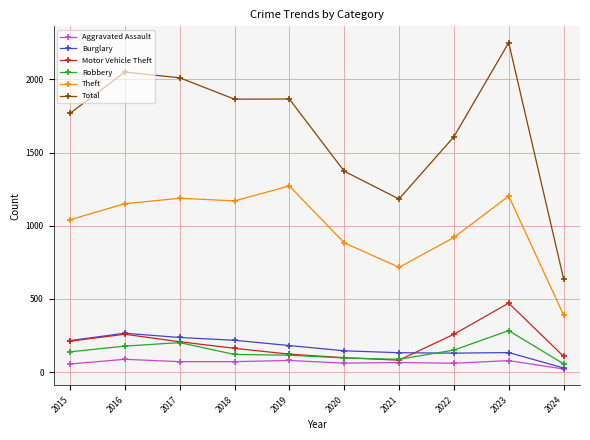

Which series changed the most between 2018 and 2020?

Total